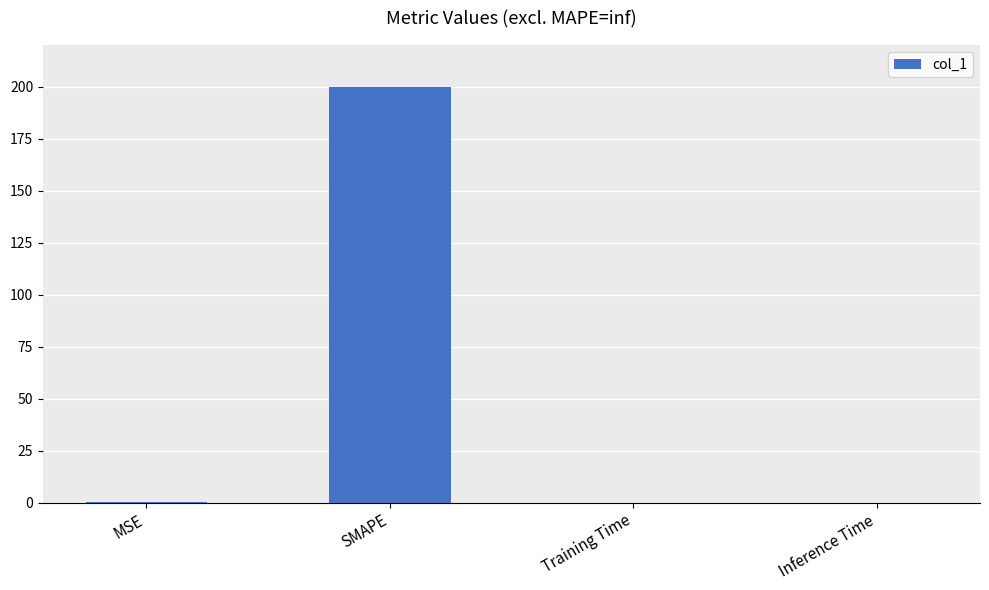

Is it true that the value at SMAPE is 200.0?

True